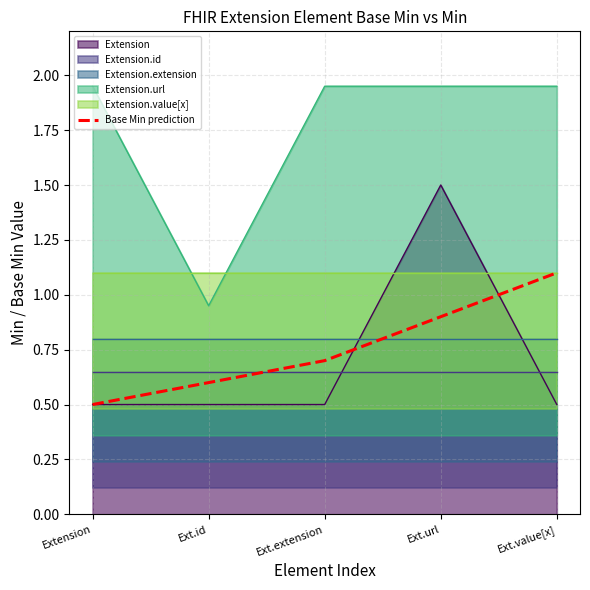

Rank the categories by value from lowest to highest.

Extension, Ext.id, Ext.extension, Ext.url, Ext.value[x]